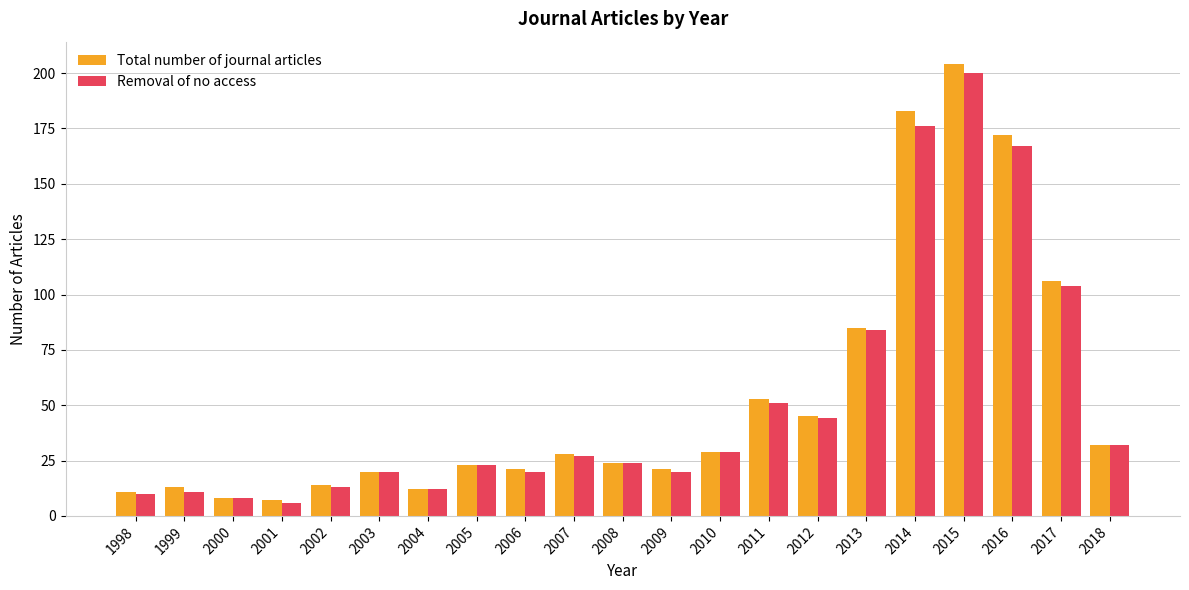

At which category is the sum across all series the highest?

2015